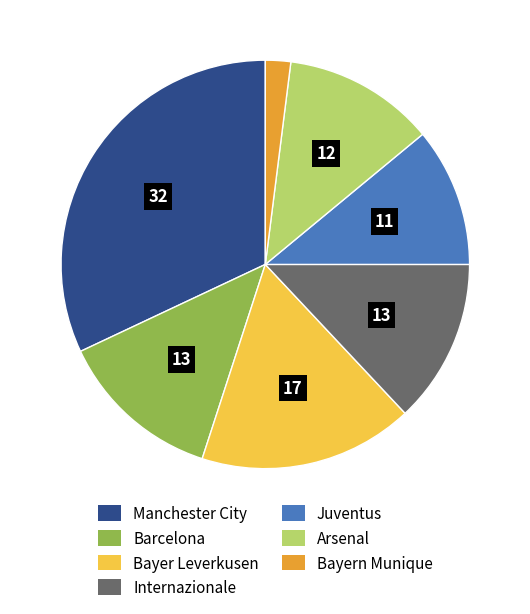

Does any single category account for the majority?

No